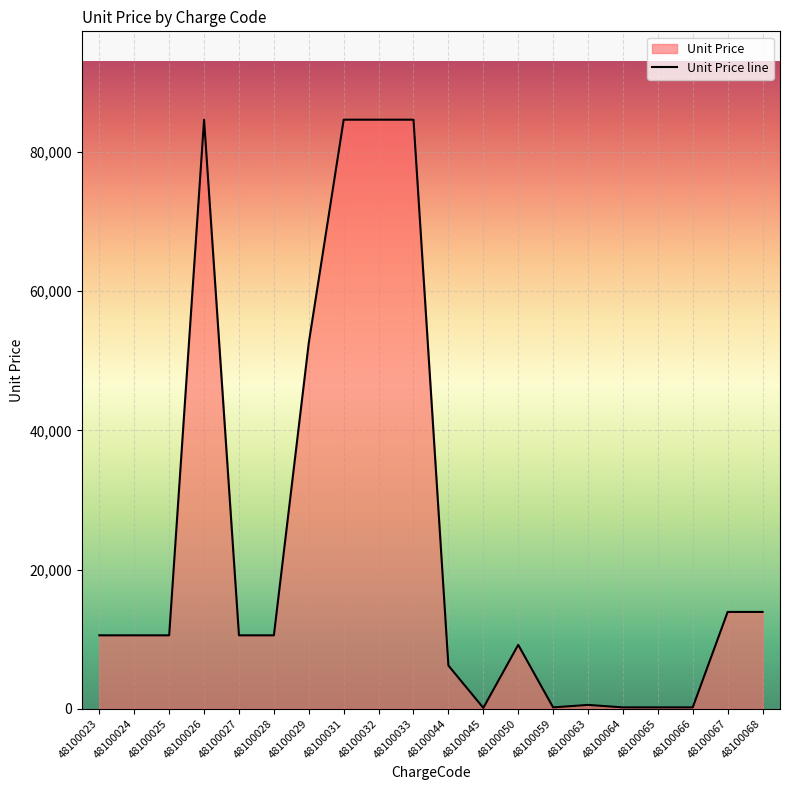

How many interior local peaks (higher than both neighbors) does the data have?

3